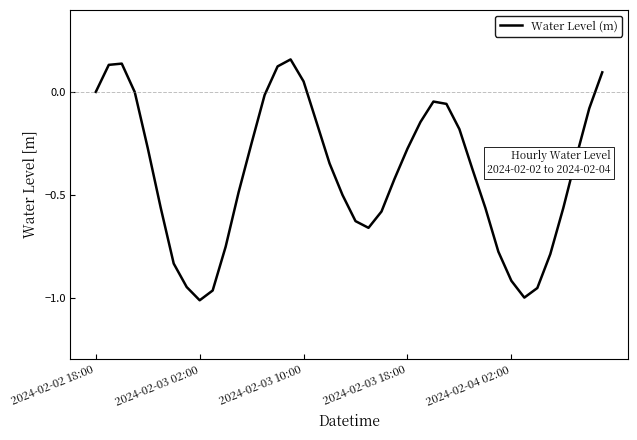

How many lines are shown in the chart?

1